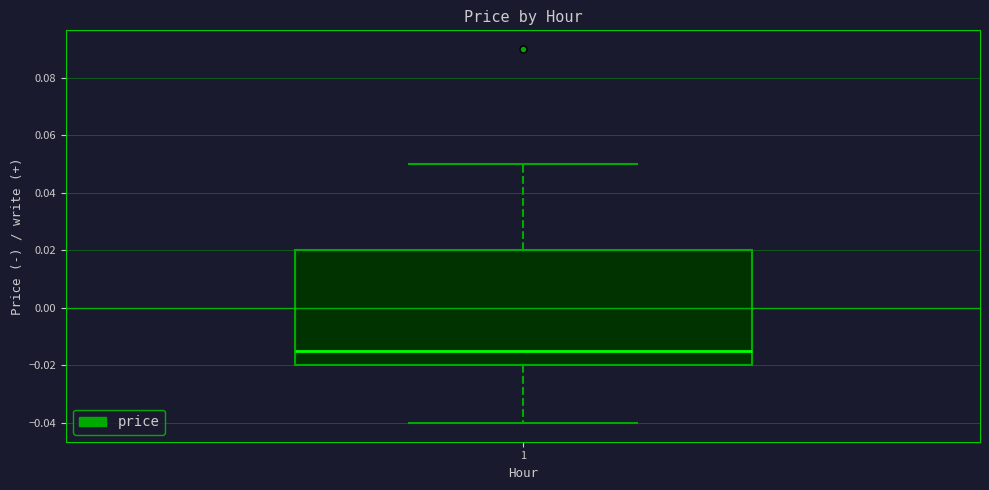

Where is the upper edge of the box at x = 1 on the y-axis? The values are not printed on the chart, so give them approximately, as read against the axis.

0.020